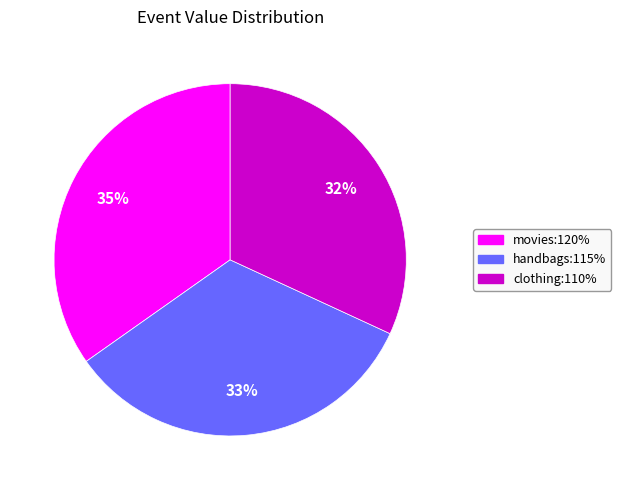

How many segments does this pie chart have?

3